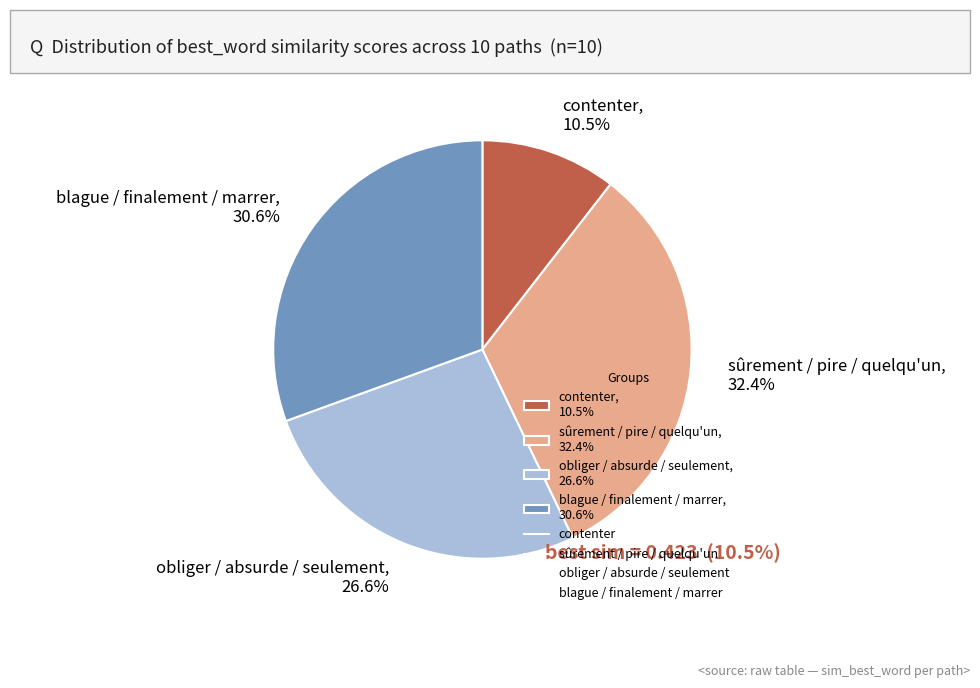

Is the sum of sûrement / pire / quelqu'un, 32.4% and blague / finalement / marrer, 30.6% greater than half?

Yes